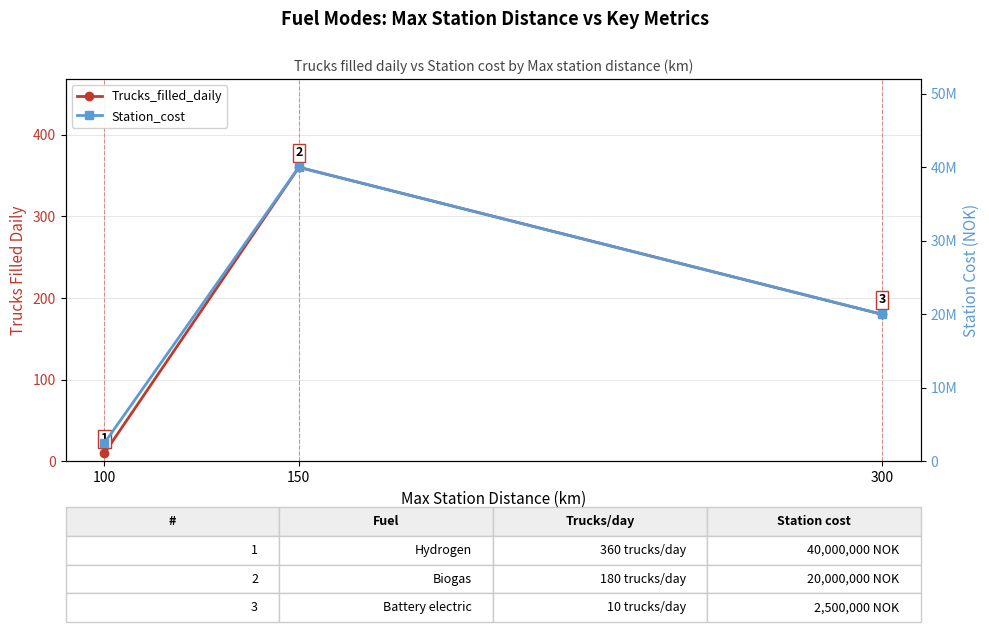

What is the maximum value for Trucks_filled_daily?

360